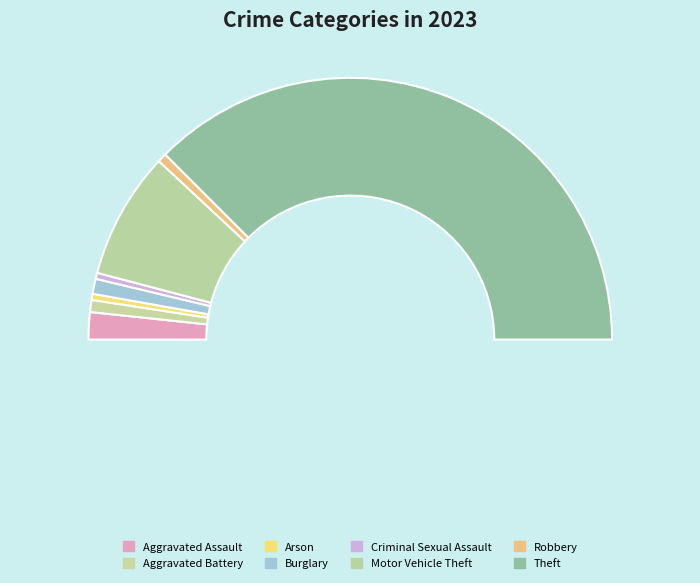

Which slice is the smallest?

Arson